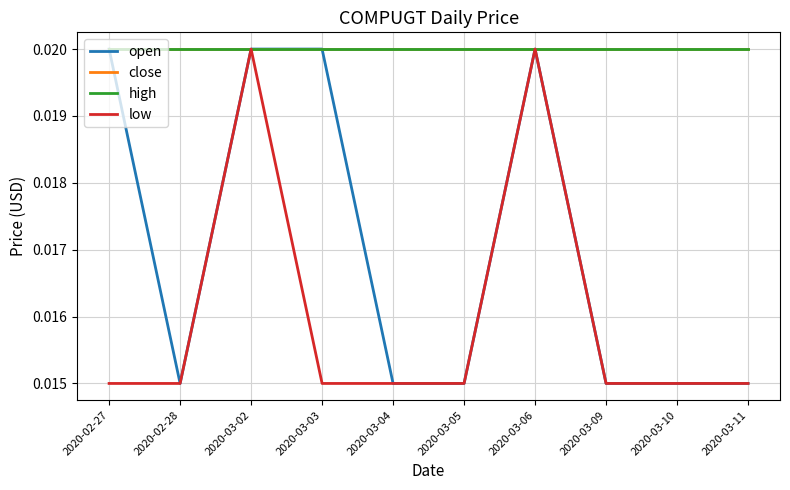

Does the chart display data point markers on the line(s)?

No